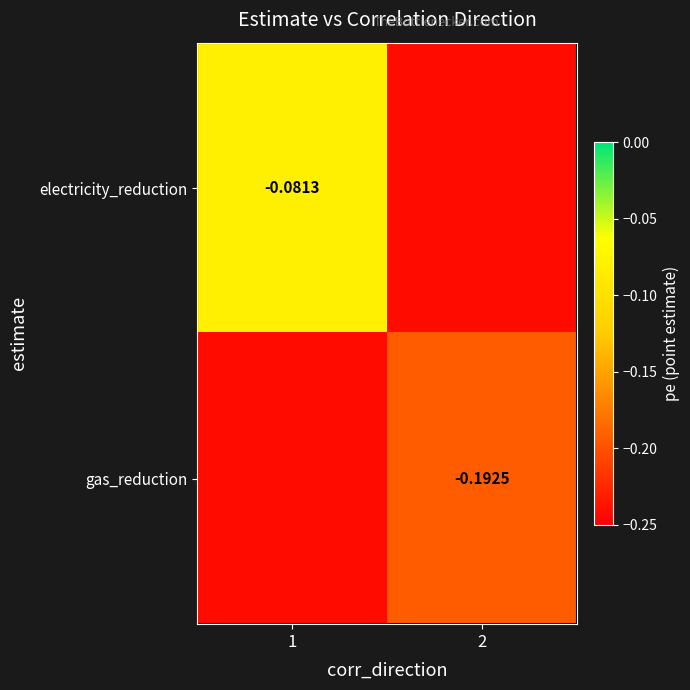

At which category does the chart reach its peak across all series?

1